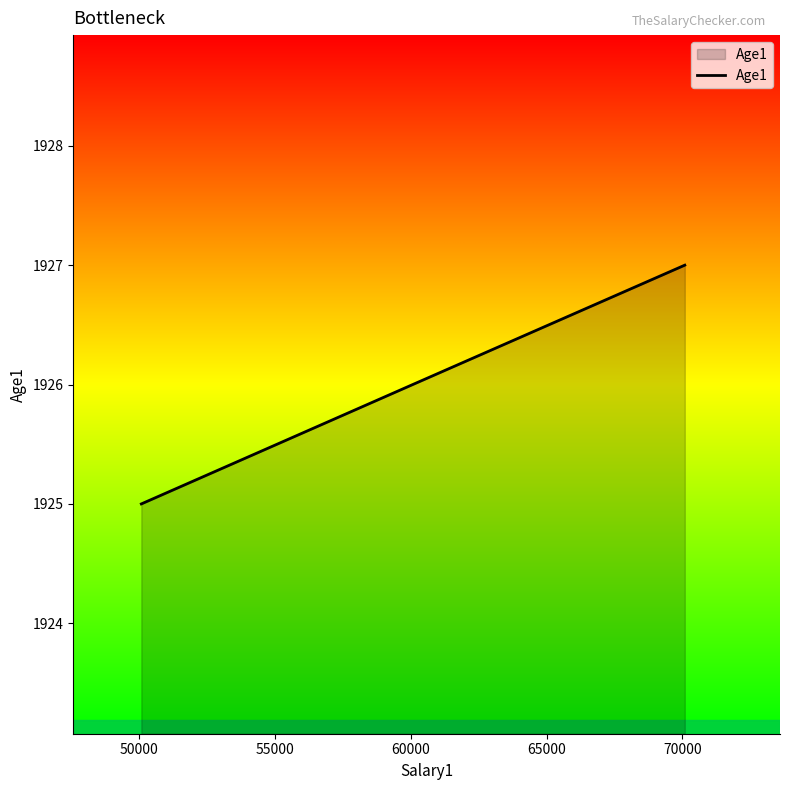

Reading right to left, list all the values displayed in this chart.

1927	1926	1925